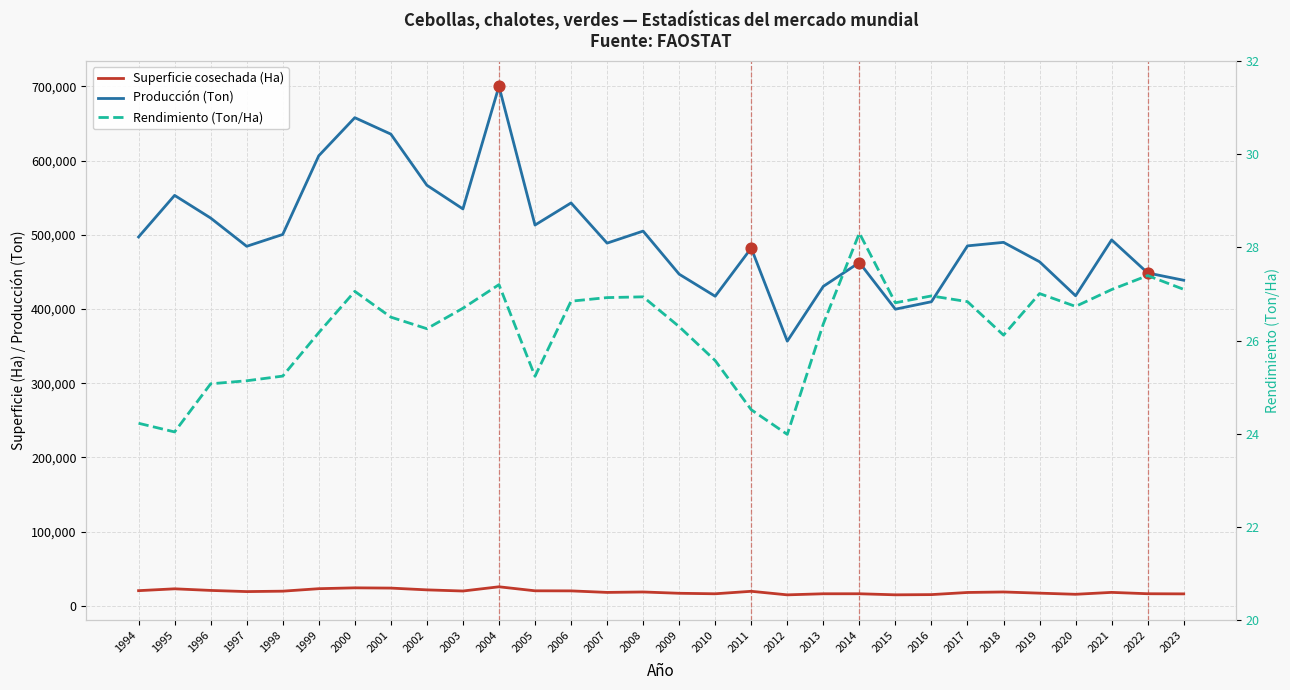

At which category is the sum across all series the highest?

2004